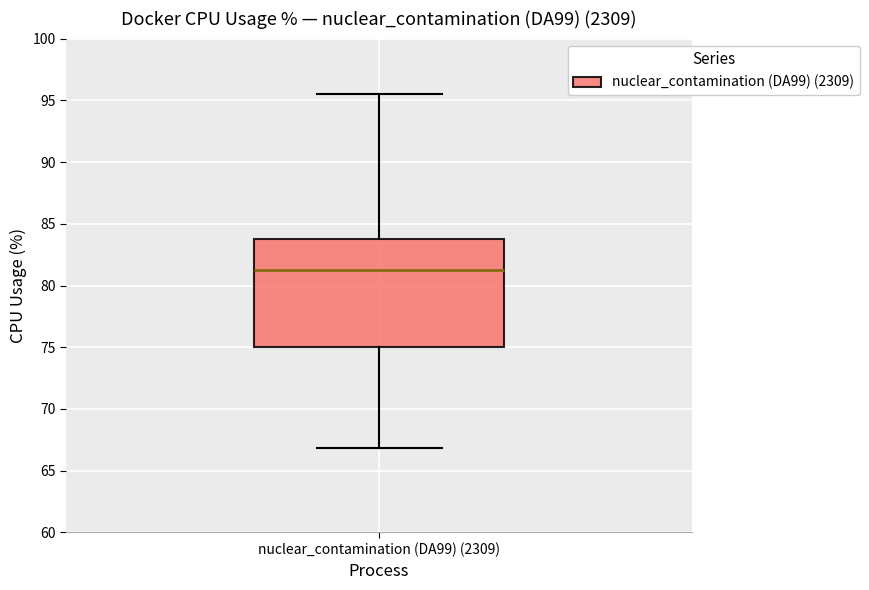

Read this box plot against the y-axis: the position of the median line, the range covered by the box, and the ends of both whiskers. The values are not printed on the chart, so give them approximately, as read against the axis.

median 81.0, box 75.0 to 84.0, whiskers 67.0 to 95.5